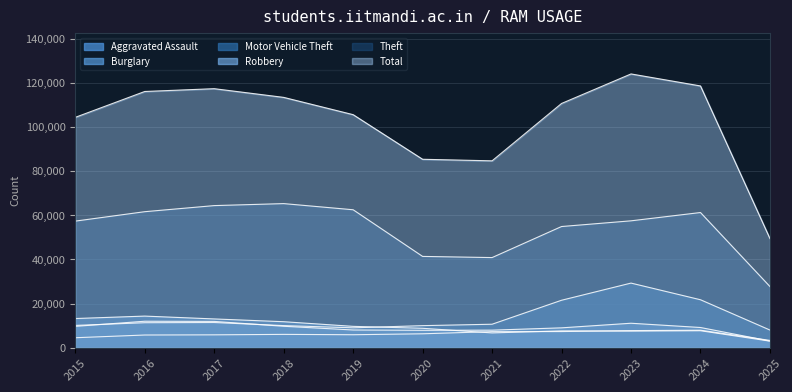

Where is the first local maximum for Theft?

2018